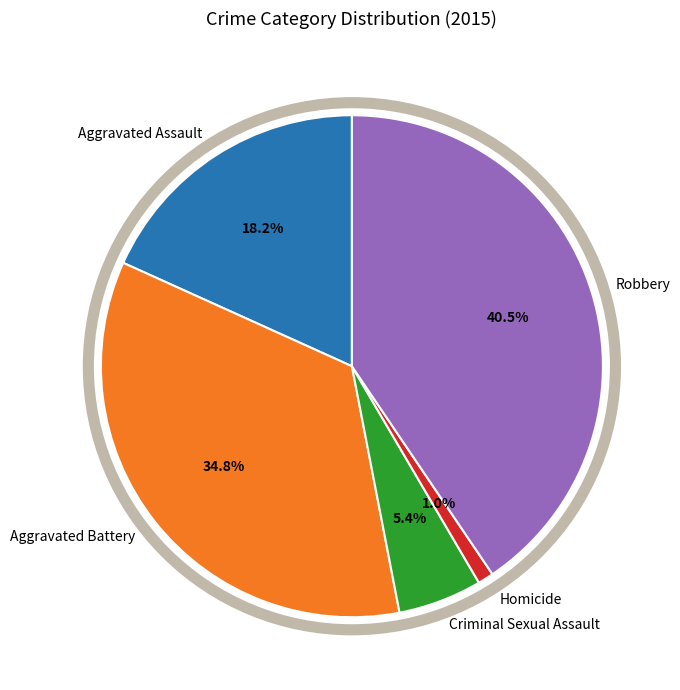

Combined, do Criminal Sexual Assault and Homicide account for over 50%?

No